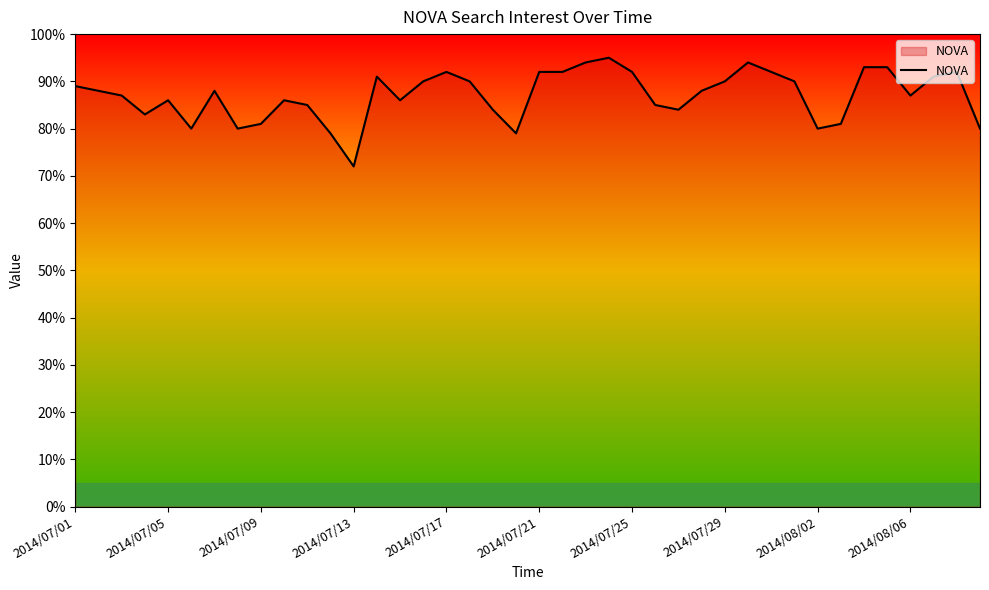

What is the greatest value displayed?

95